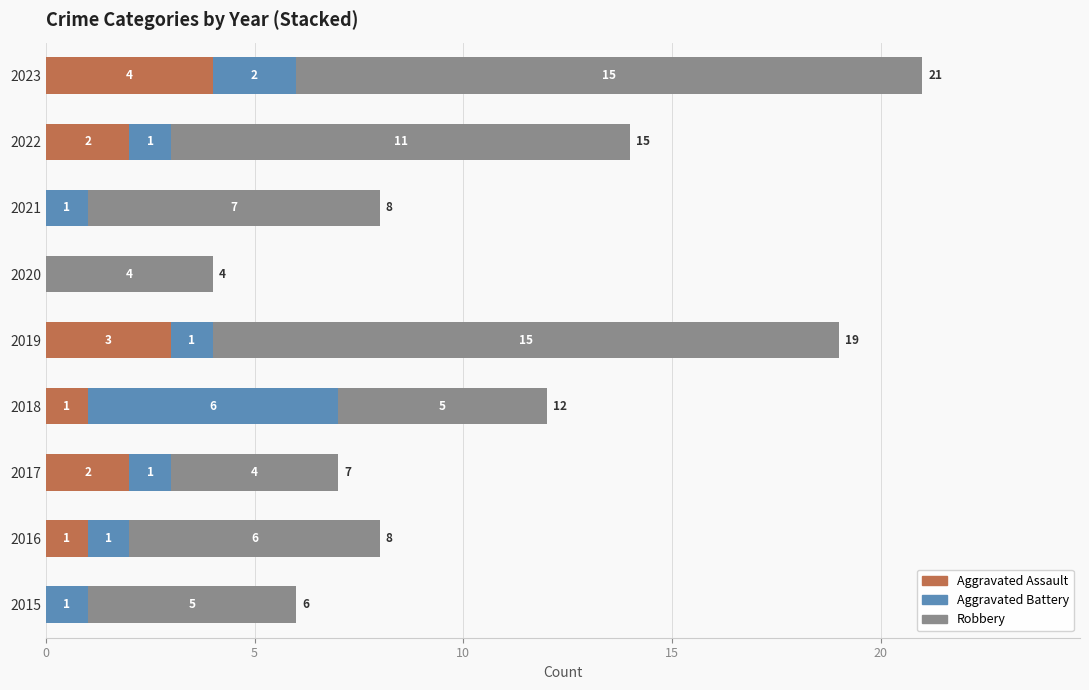

The value of Aggravated Assault at 2017 is 2. True or false?

True